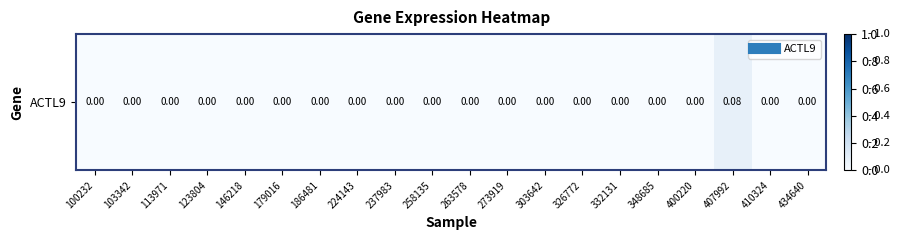

What is the difference between the maximum and minimum values?

0.1